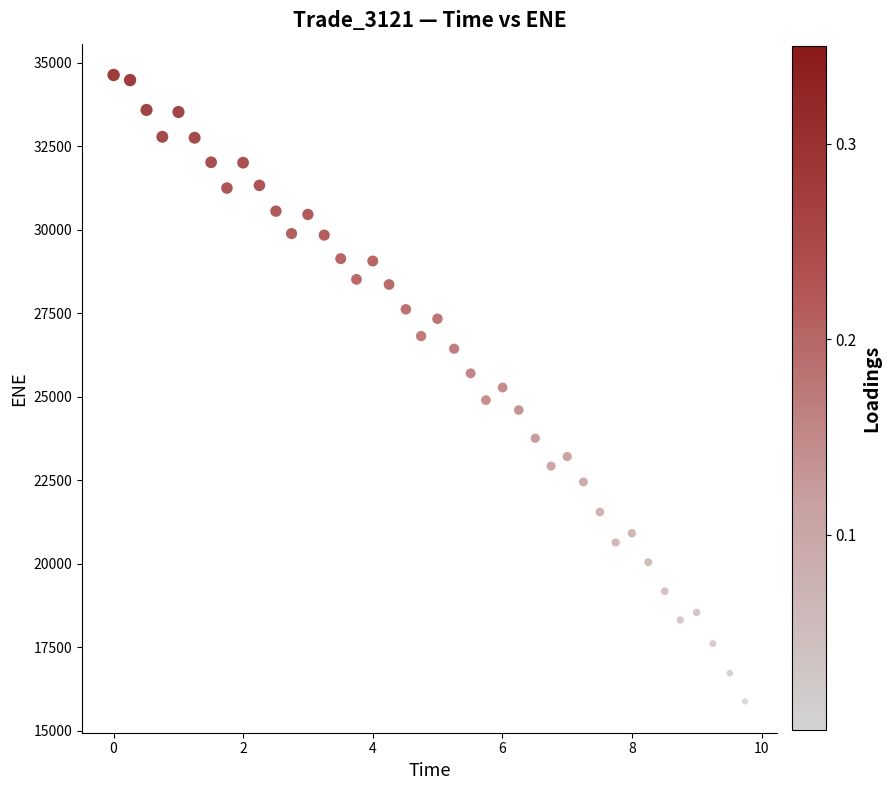

What is the range of X values (max minus min)?

9.7